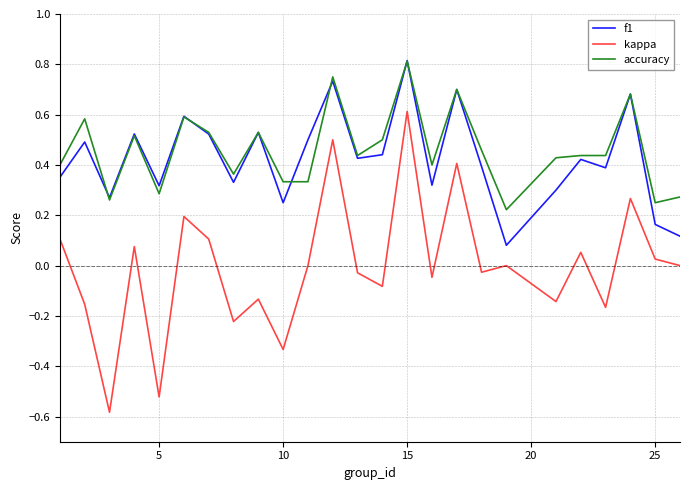

True or false: accuracy and kappa cross at least once.

False